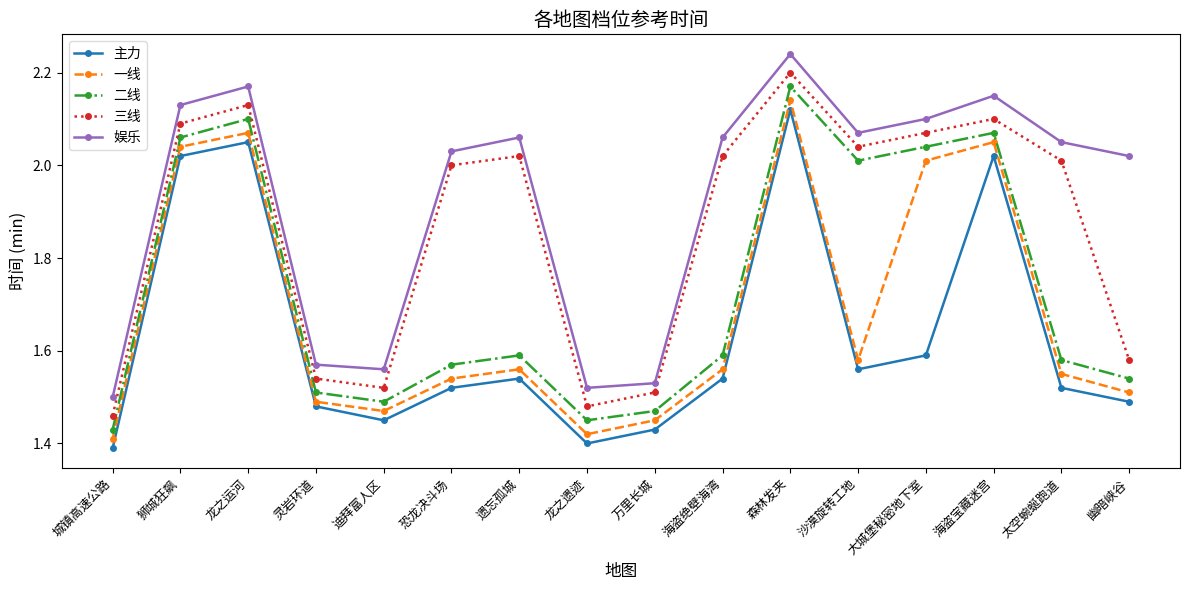

What is the spread (max minus min) of values at 太空蜿蜒跑道?

0.5